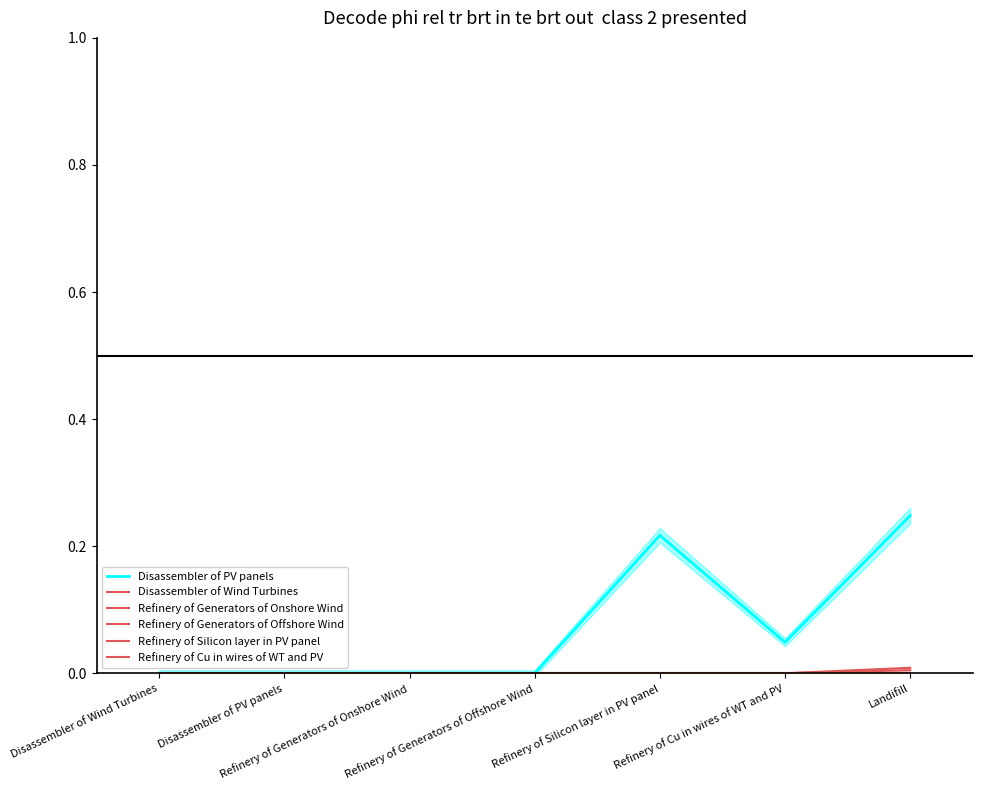

Reading left to right, extract all data points from this chart.

Disassembler of PV panels: Disassembler of Wind Turbines=0.0	Disassembler of PV panels=0.0	Refinery of Generators of Onshore Wind=0.0	Refinery of Generators of Offshore Wind=0.0	Refinery of Silicon layer in PV panel=0.2	Refinery of Cu in wires of WT and PV=0.0	Landifill=0.2
Disassembler of Wind Turbines: Disassembler of Wind Turbines=0.0	Disassembler of PV panels=0.0	Refinery of Generators of Onshore Wind=0.0	Refinery of Generators of Offshore Wind=0.0	Refinery of Silicon layer in PV panel=0.0	Refinery of Cu in wires of WT and PV=0.0	Landifill=0.0
Refinery of Generators of Onshore Wind: Disassembler of Wind Turbines=0.0	Disassembler of PV panels=0.0	Refinery of Generators of Onshore Wind=0.0	Refinery of Generators of Offshore Wind=0.0	Refinery of Silicon layer in PV panel=0.0	Refinery of Cu in wires of WT and PV=0.0	Landifill=0.0
Refinery of Generators of Offshore Wind: Disassembler of Wind Turbines=0.0	Disassembler of PV panels=0.0	Refinery of Generators of Onshore Wind=0.0	Refinery of Generators of Offshore Wind=0.0	Refinery of Silicon layer in PV panel=0.0	Refinery of Cu in wires of WT and PV=0.0	Landifill=0.0
Refinery of Silicon layer in PV panel: Disassembler of Wind Turbines=0.0	Disassembler of PV panels=0.0	Refinery of Generators of Onshore Wind=0.0	Refinery of Generators of Offshore Wind=0.0	Refinery of Silicon layer in PV panel=0.0	Refinery of Cu in wires of WT and PV=0.0	Landifill=0.0
Refinery of Cu in wires of WT and PV: Disassembler of Wind Turbines=0.0	Disassembler of PV panels=0.0	Refinery of Generators of Onshore Wind=0.0	Refinery of Generators of Offshore Wind=0.0	Refinery of Silicon layer in PV panel=0.0	Refinery of Cu in wires of WT and PV=0.0	Landifill=0.0